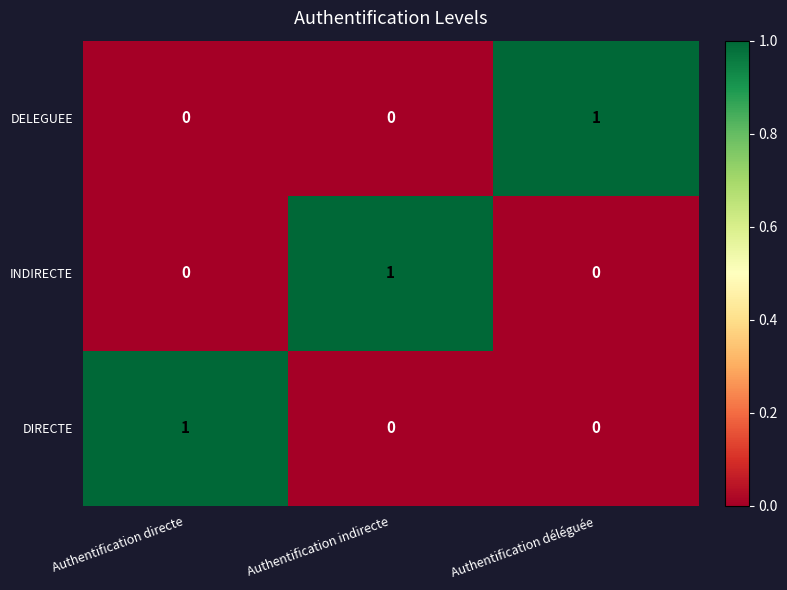

Reading right to left, what are all the values shown in this chart?

DELEGUEE: 1	0	0
INDIRECTE: 0	1	0
DIRECTE: 0	0	1